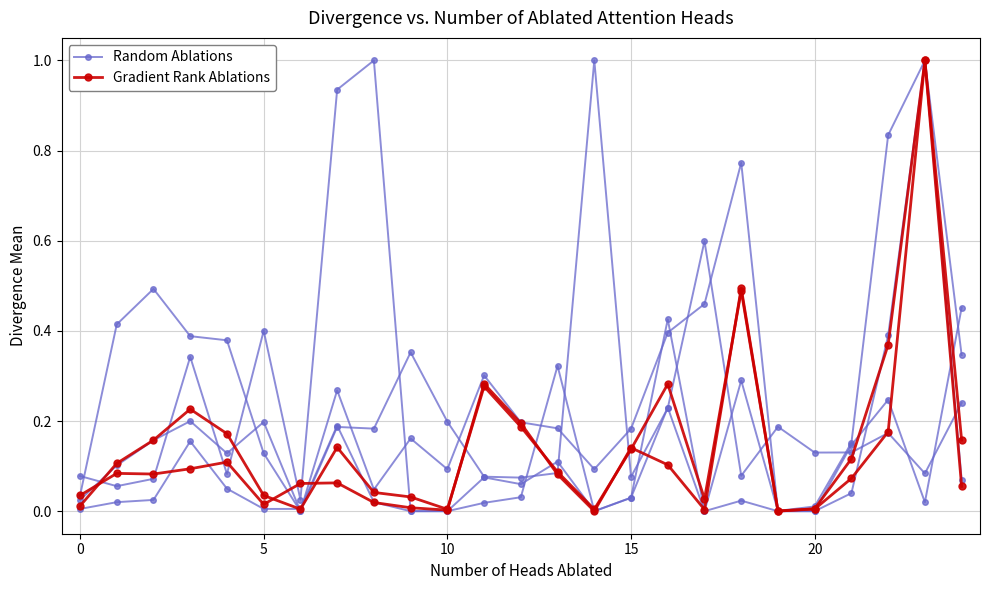

How many lines are shown in the chart?

2